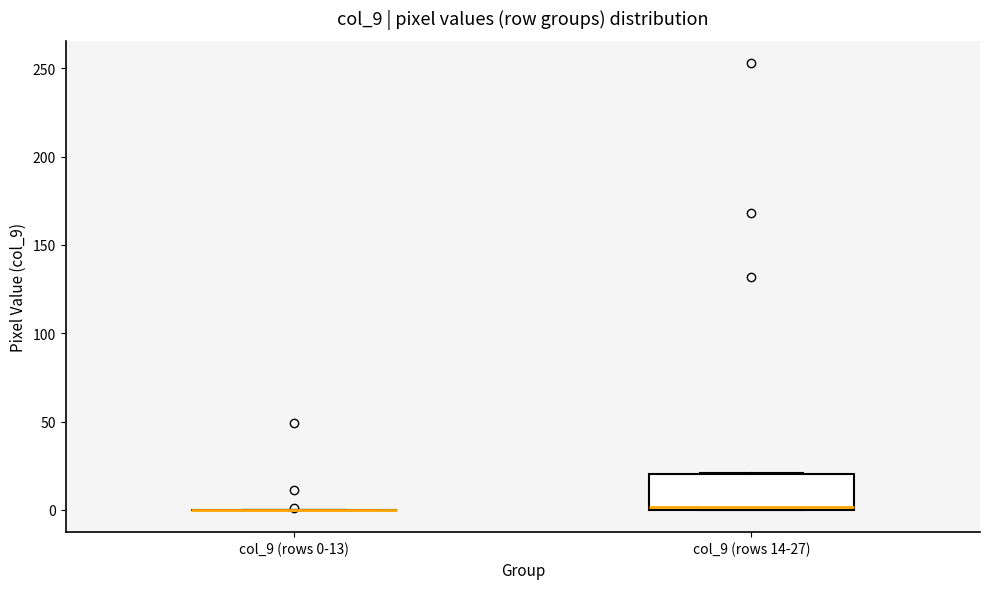

Reading left to right, read every box against the y-axis: the position of its median line, the range the box covers, and the ends of its whiskers. The values are not printed on the chart, so give them approximately, as read against the axis.

col_9 (rows 0-13): box collapsed to a line at 0, whiskers 0 to 0
col_9 (rows 14-27): median 0, box 0 to 20, whiskers 0 to 20